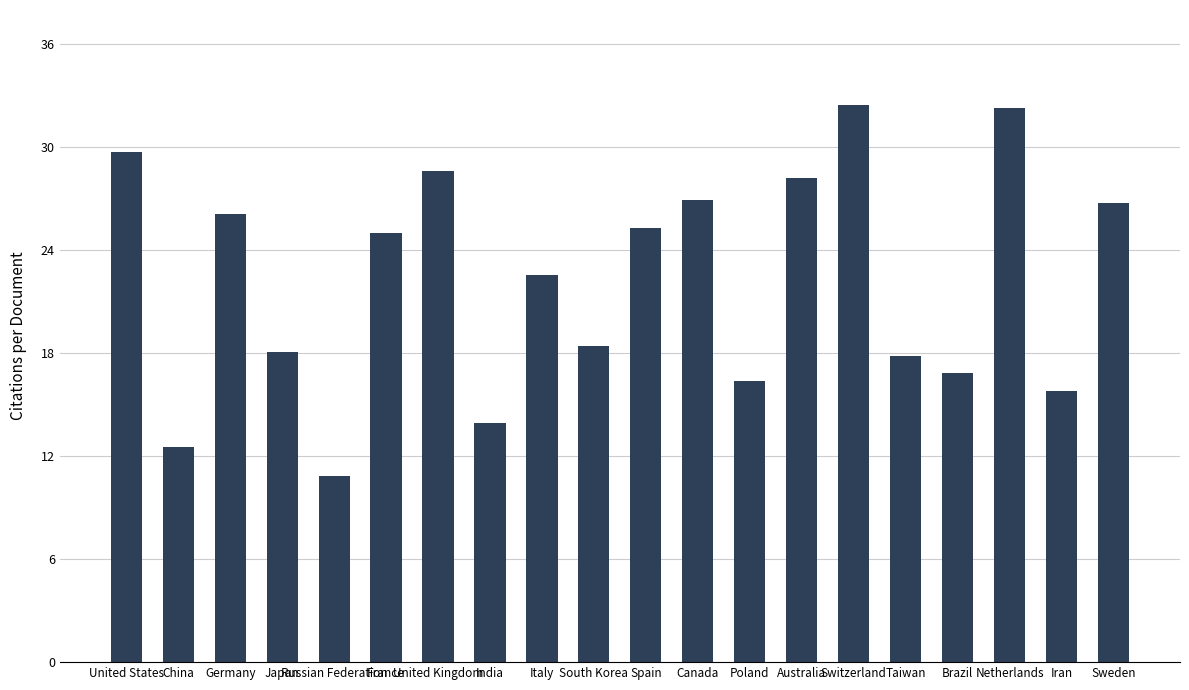

What is the label of the 2nd bar from the left?

China